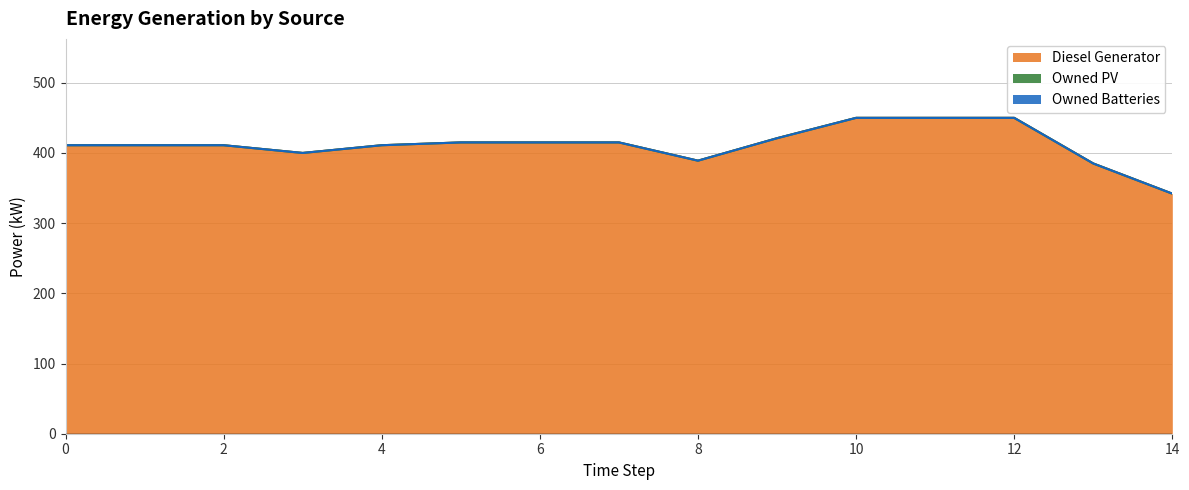

Reading right to left, what are all the values shown in this chart?

Diesel Generator: 342	385	450	450	450	421	389	415	415	415	411	400	411	411	411
Owned PV: 0	0	0	0	0	0	0	0	0	0	0	0	0	0	0
Owned Batteries: 0	0	0	0	0	0	0	0	0	0	0	0	0	0	0